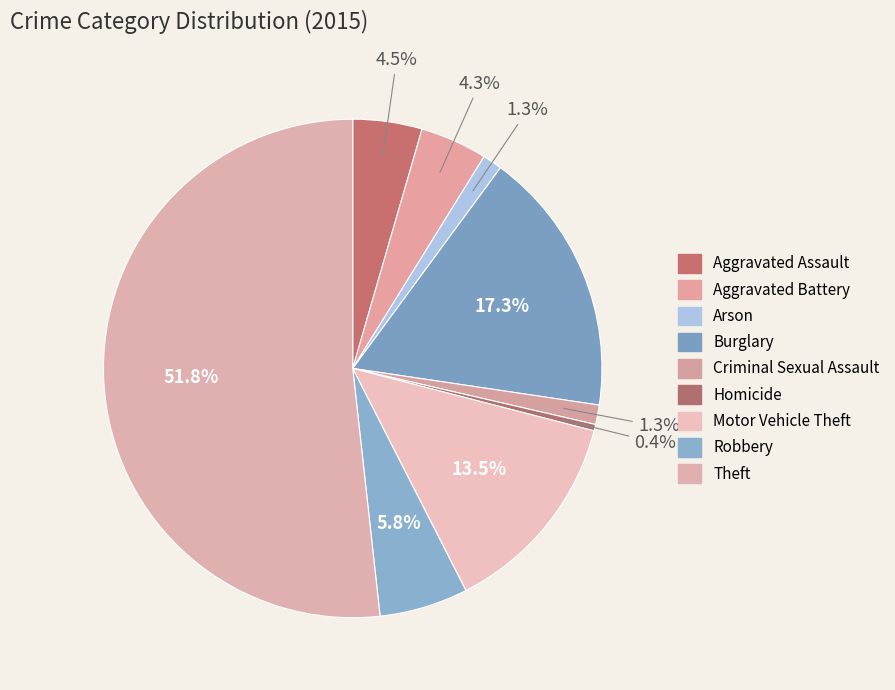

Rank the categories by value from lowest to highest.

Homicide, Arson, Criminal Sexual Assault, Aggravated Battery, Aggravated Assault, Robbery, Motor Vehicle Theft, Burglary, Theft